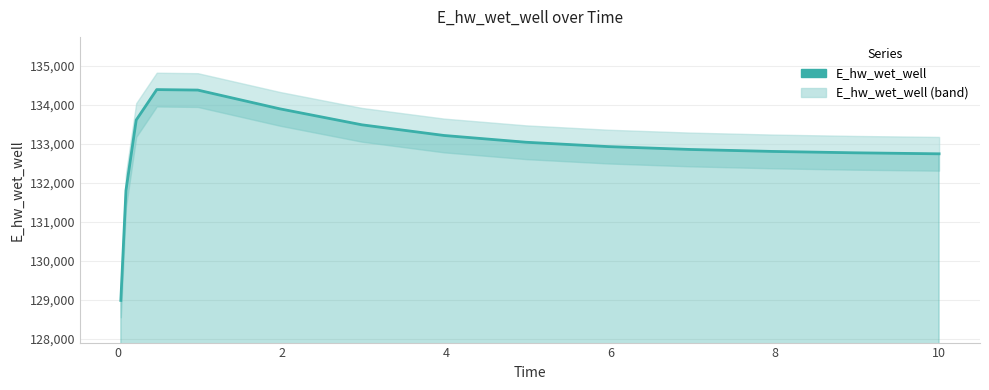

True or false: the data shows 72671.9 at 0.

False